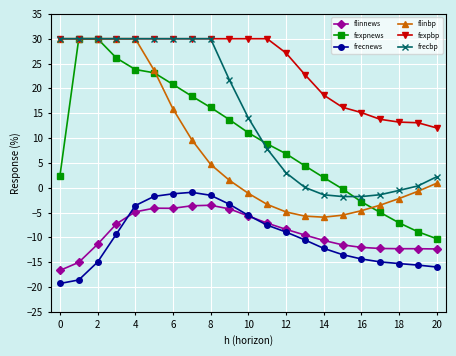

How many values in the fexpbp series are below 30?

9